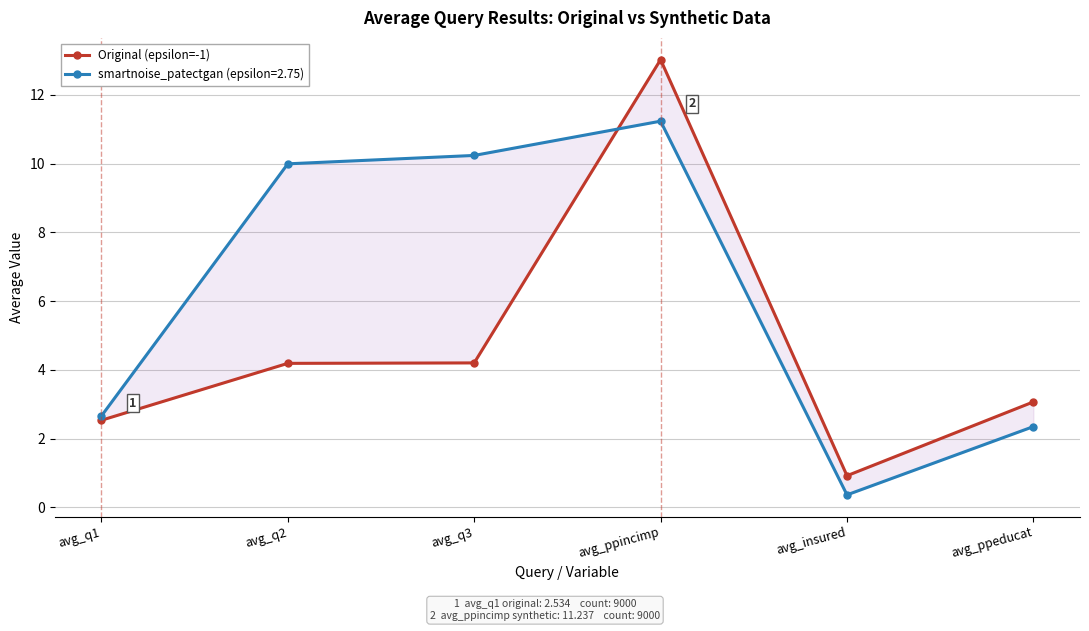

How many series are shown in this chart?

1